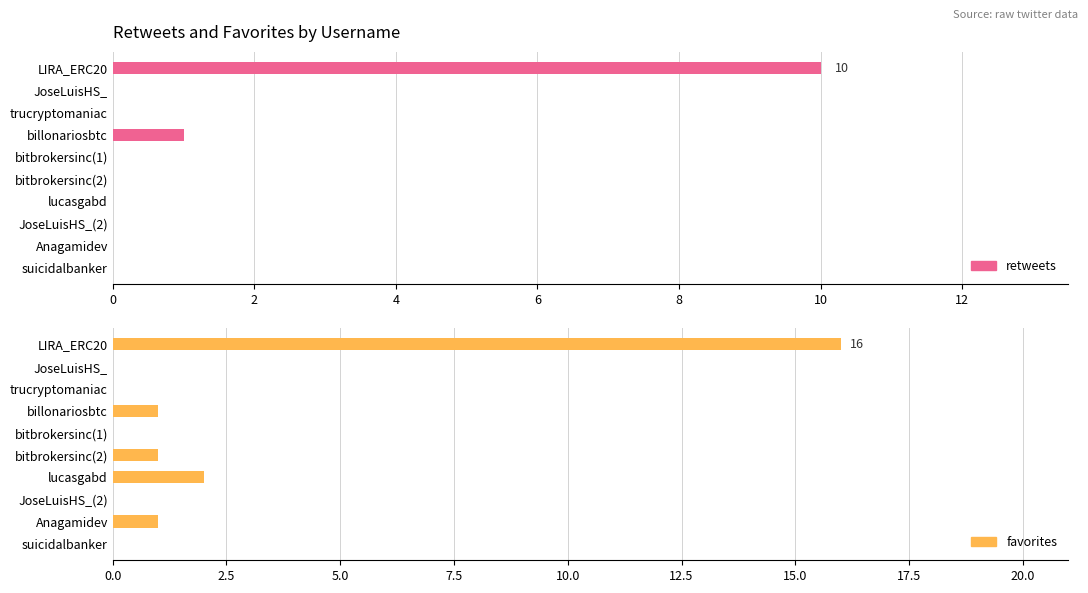

The value of favorites at lucasgabd is 3. True or false?

False